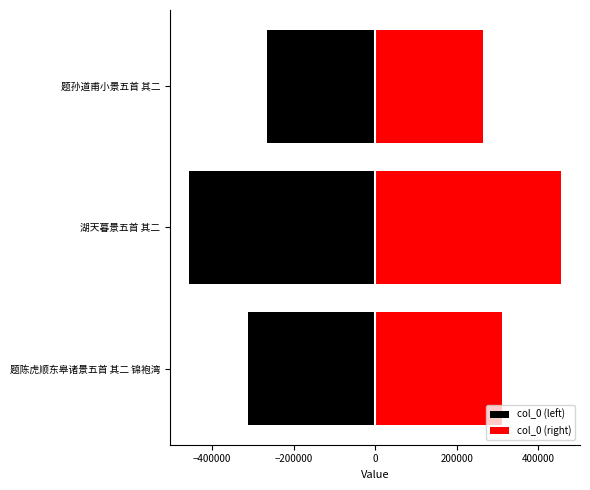

Which series changed the most between 湖天暮景五首 其二 and 题孙道甫小景五首 其二?

col_0 (left)